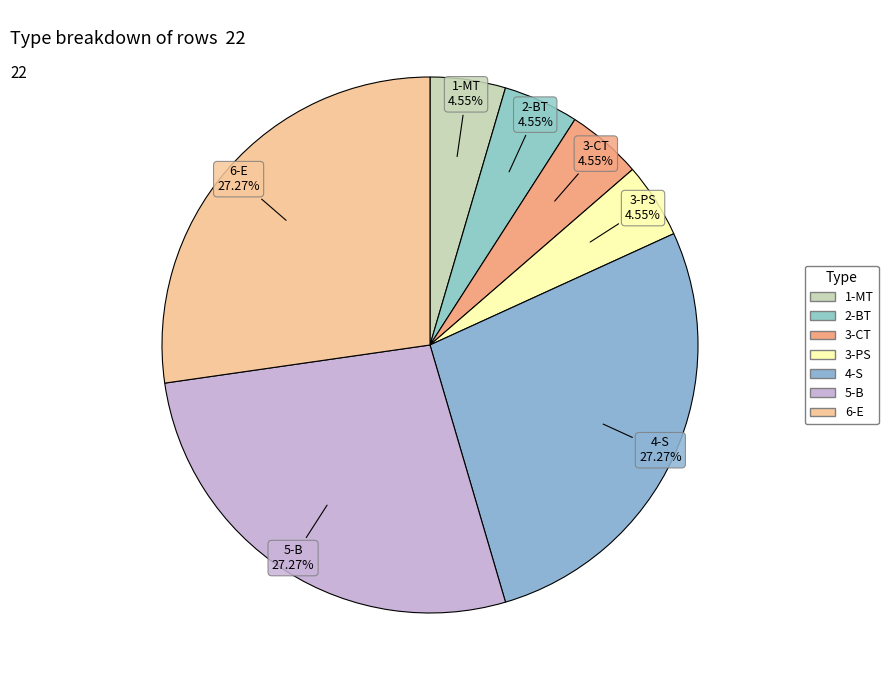

Is there a majority slice in this chart?

No